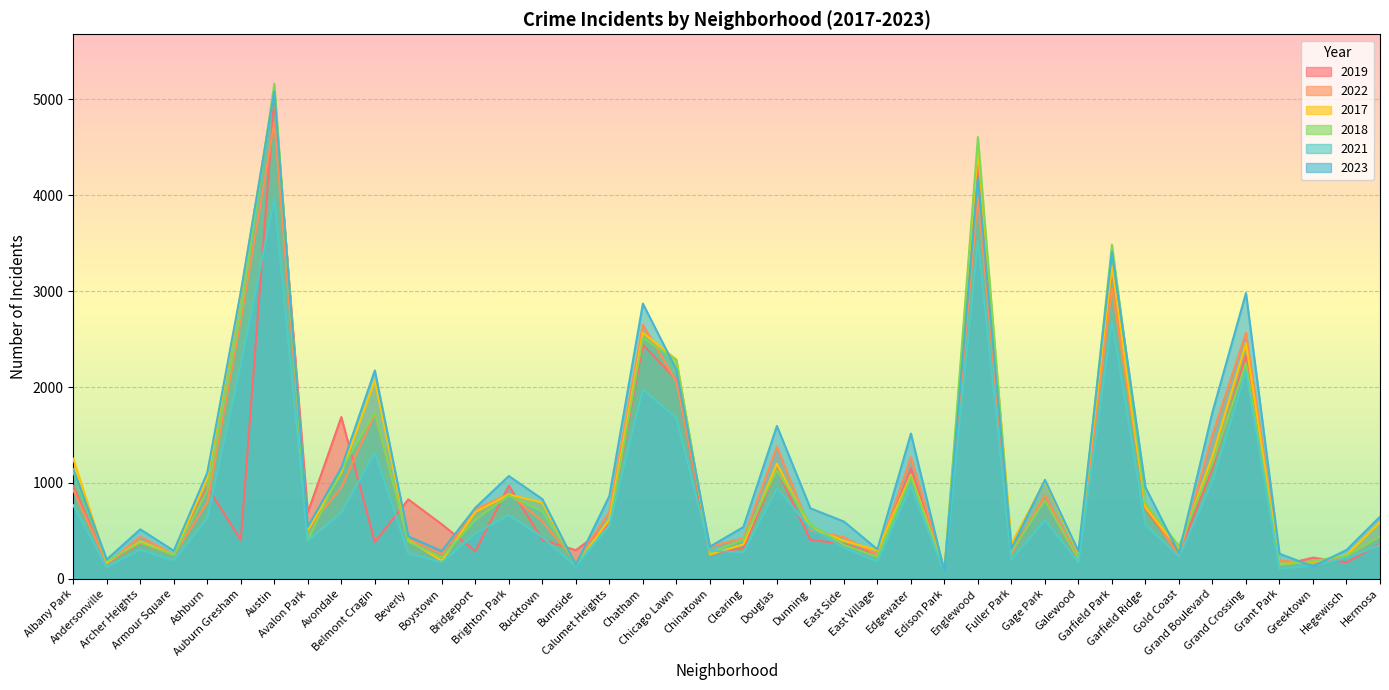

Which series has the largest range (max minus min)?

2018